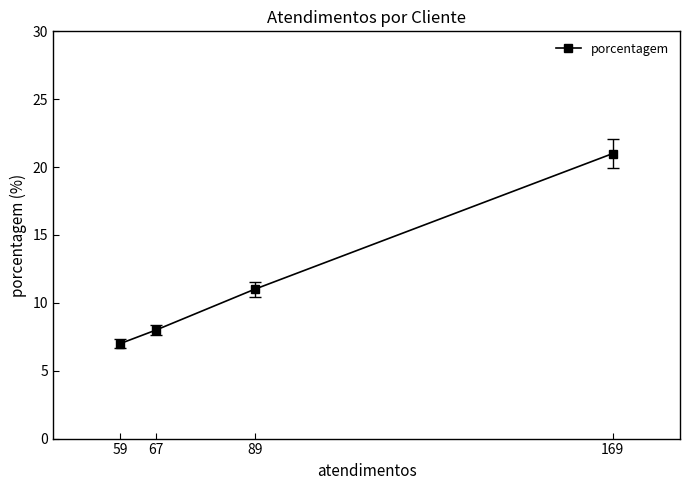

Is it true that the value at 67 is 14?

False